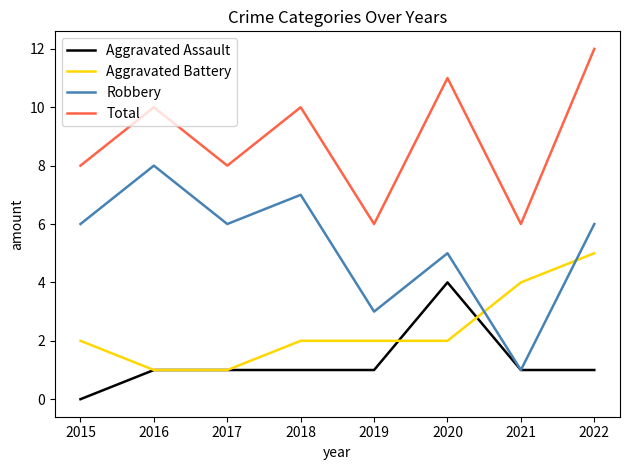

At which label does Total reach its peak?

2022